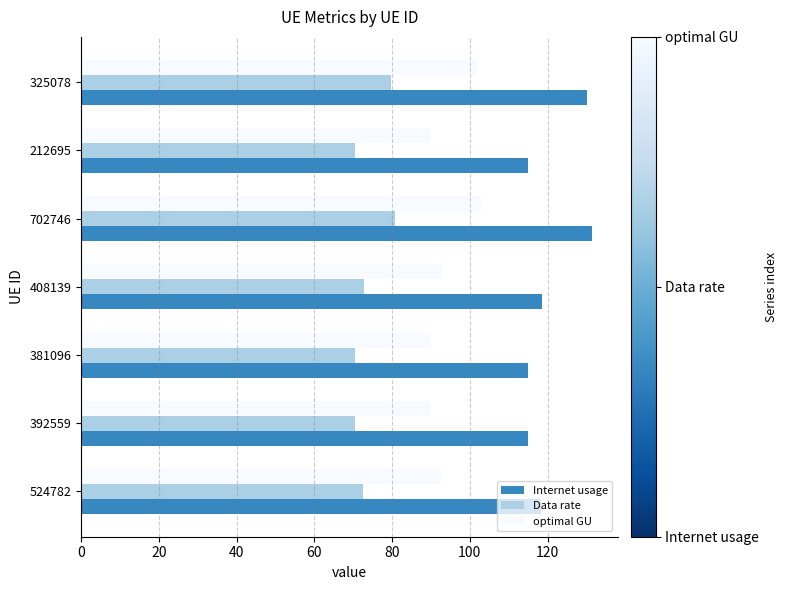

What is the greatest value displayed?

131.5